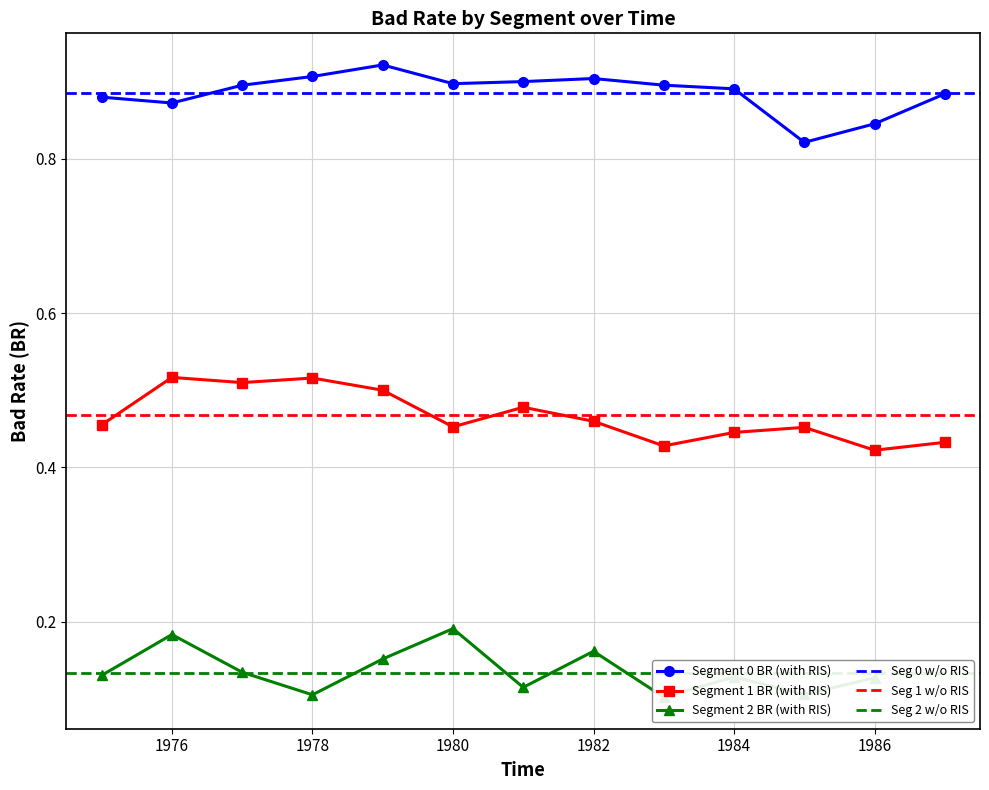

True or false: Segment 0 BR (with RIS) has more than 1 points higher than both neighbors.

True